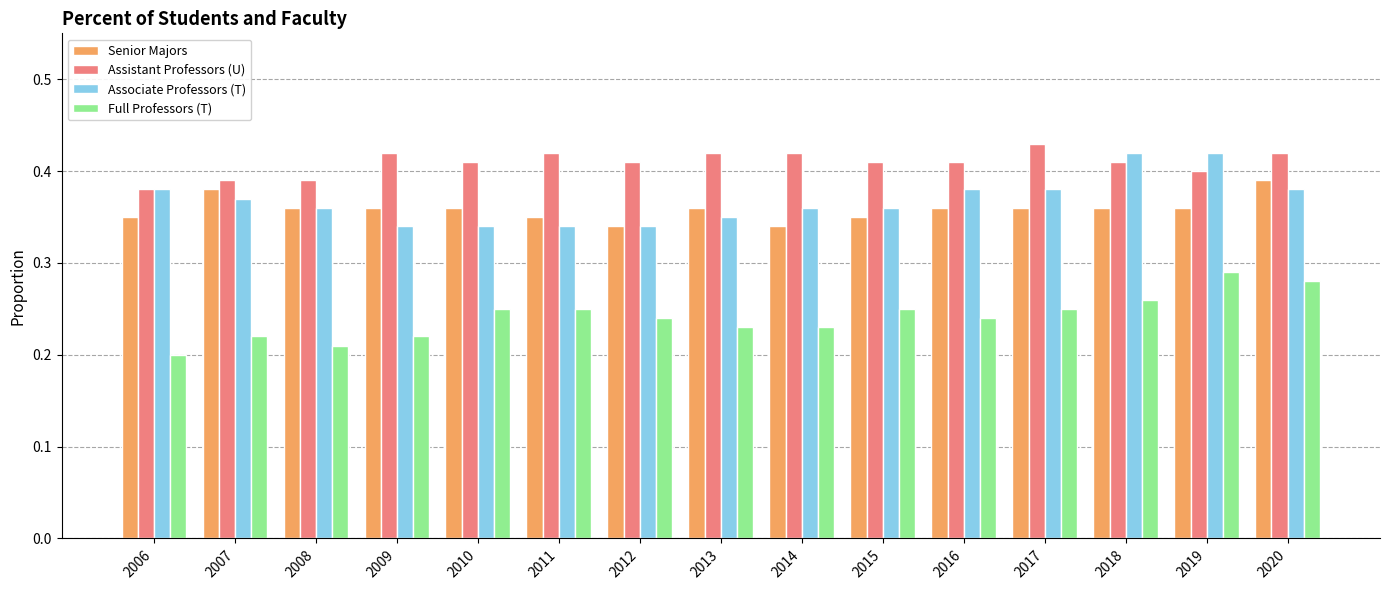

The value of Full Professors (T) at 2006 is 0.2. True or false?

True